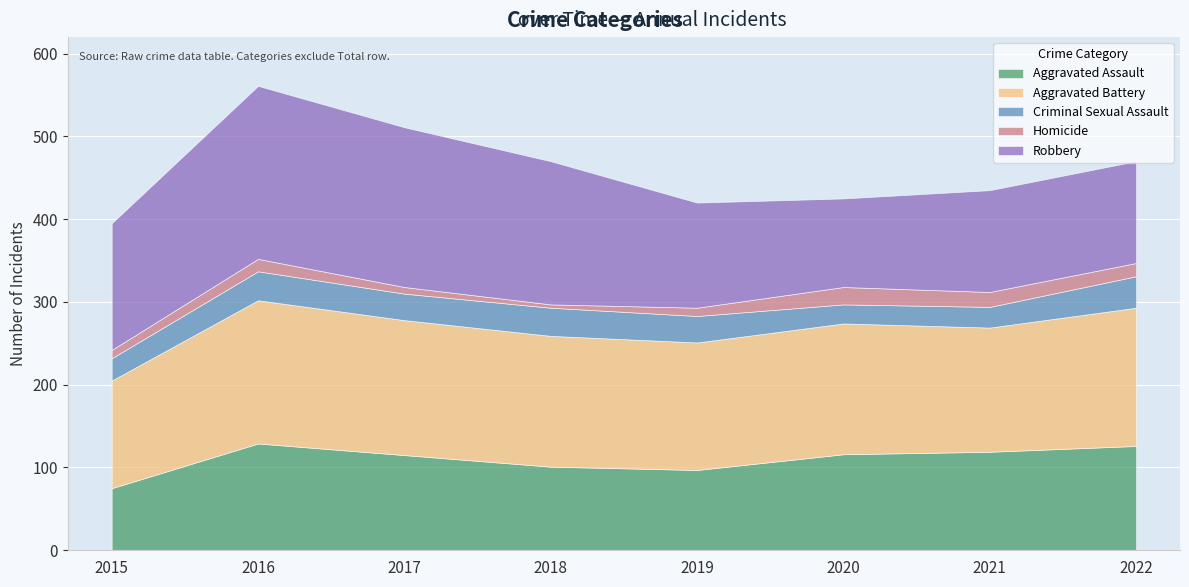

How many data points in Robbery are above 153?

3